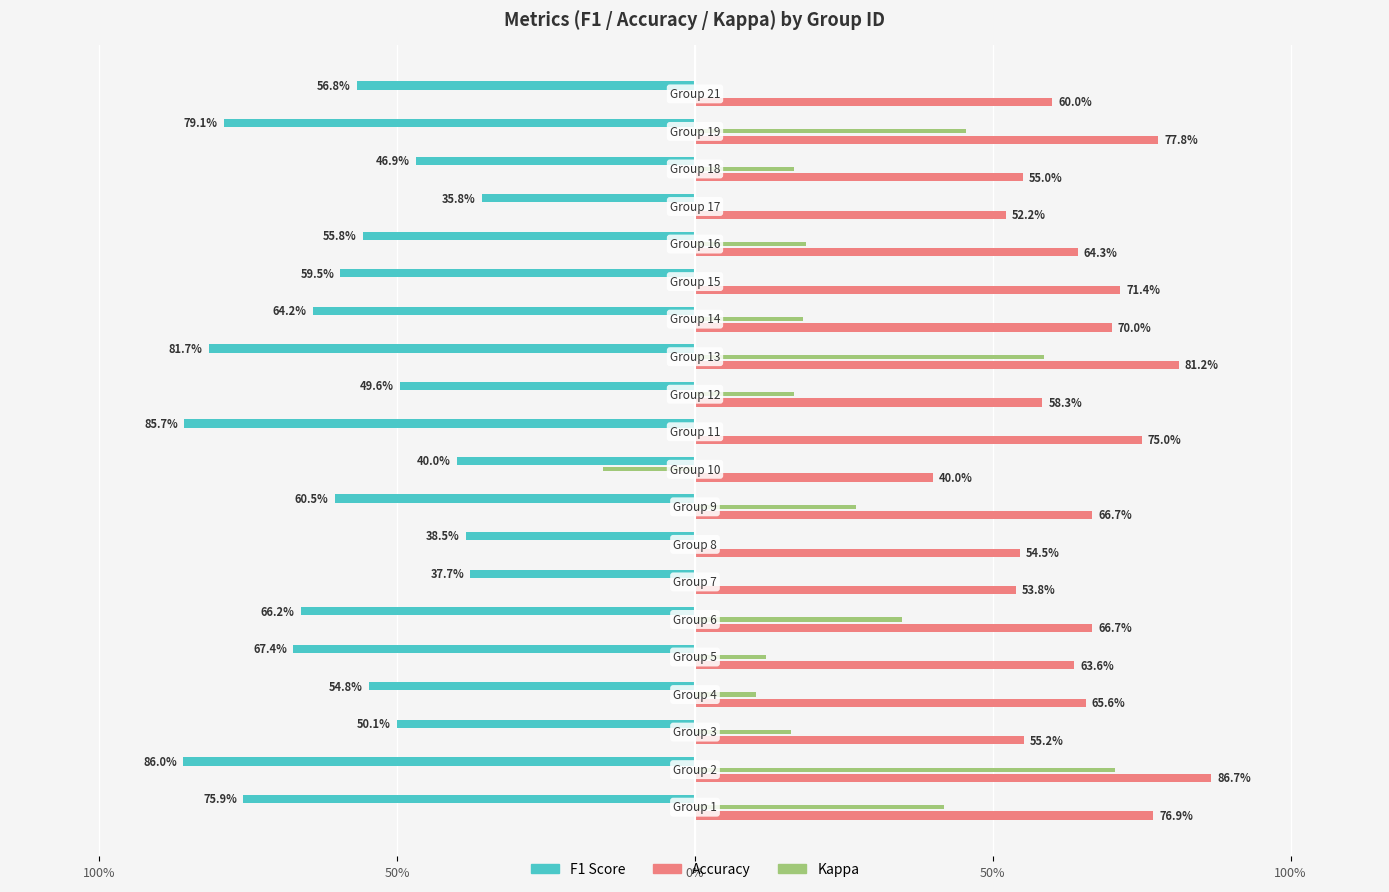

What is the difference between the f1 values at 9 and 5?

0.1